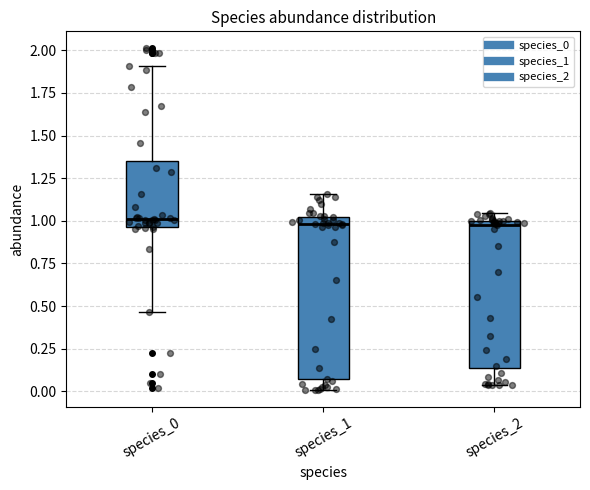

Reading left to right, transcribe this box plot: for each box, give where its median line is, the range the box spans, and where its two whiskers end, as read against the y-axis. The values are not printed on the chart, so give them approximately, as read against the axis.

species_0: median 1.00, box 0.95 to 1.35, whiskers 0.45 to 1.90
species_1: median 1.00 (just below the box's upper edge), box 0.05 to 1.00, whiskers 0.00 to 1.15
species_2: median 1.00 (just below the box's upper edge), box 0.15 to 1.00, whiskers 0.05 to 1.05